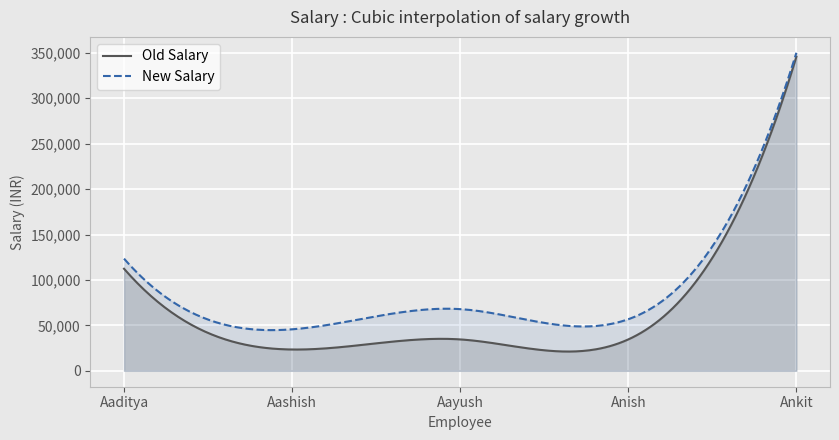

What is the label of the 5th point from the right?

Aaditya